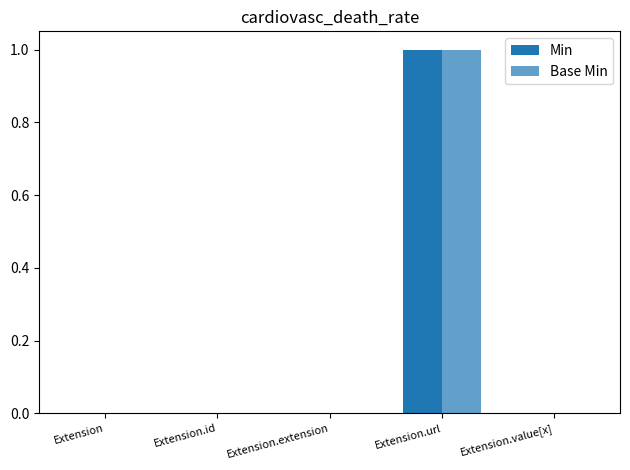

Are the bars grouped side by side (vs. stacked)?

Yes